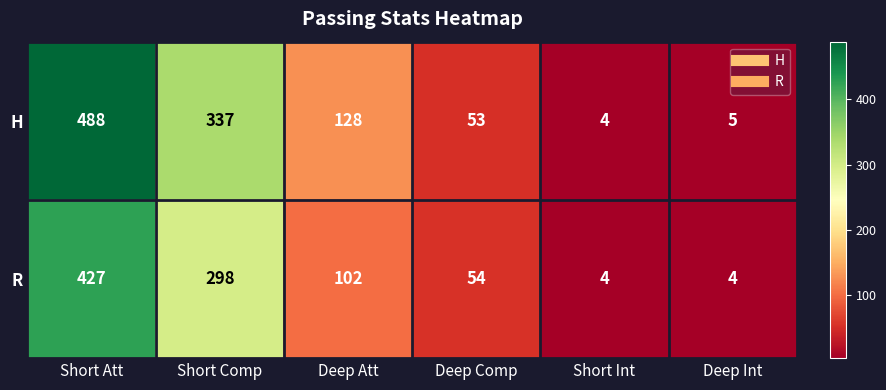

True or false: H has a value of 106 at Short Att.

False